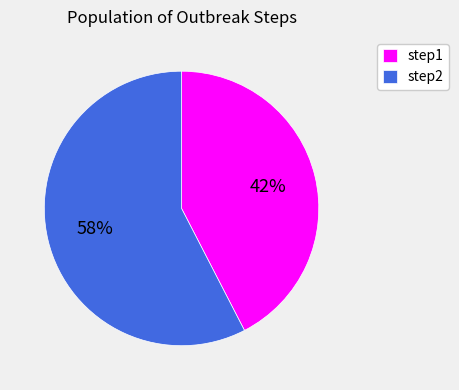

To the nearest percent, what is the combined percentage of step1 and step2?

100%